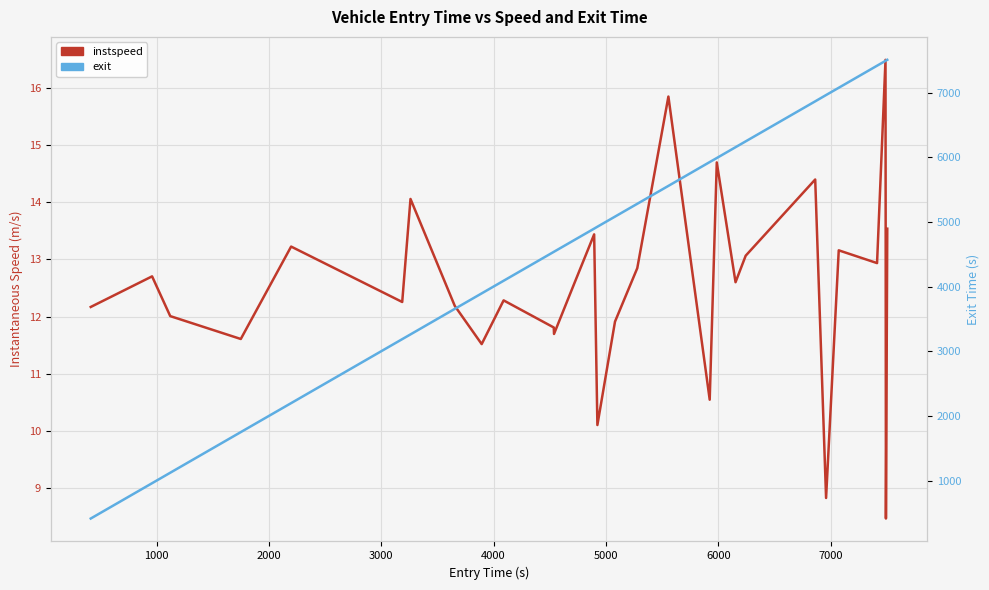

Rank the series by their maximum value, from highest to lowest.

exit, instspeed